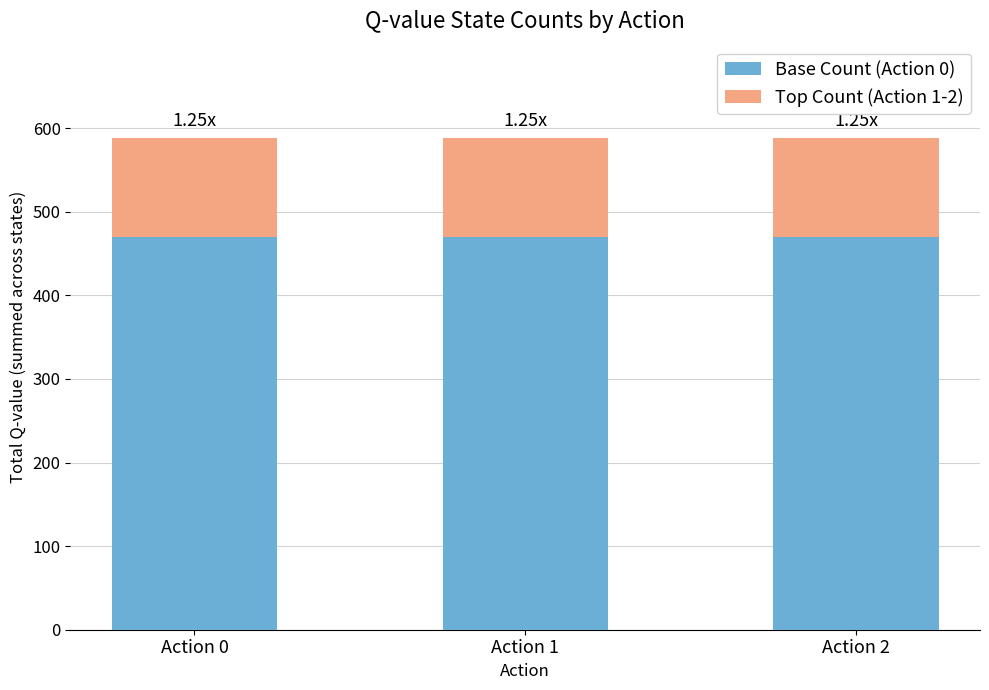

What is the total value across all series at Action 1?

588